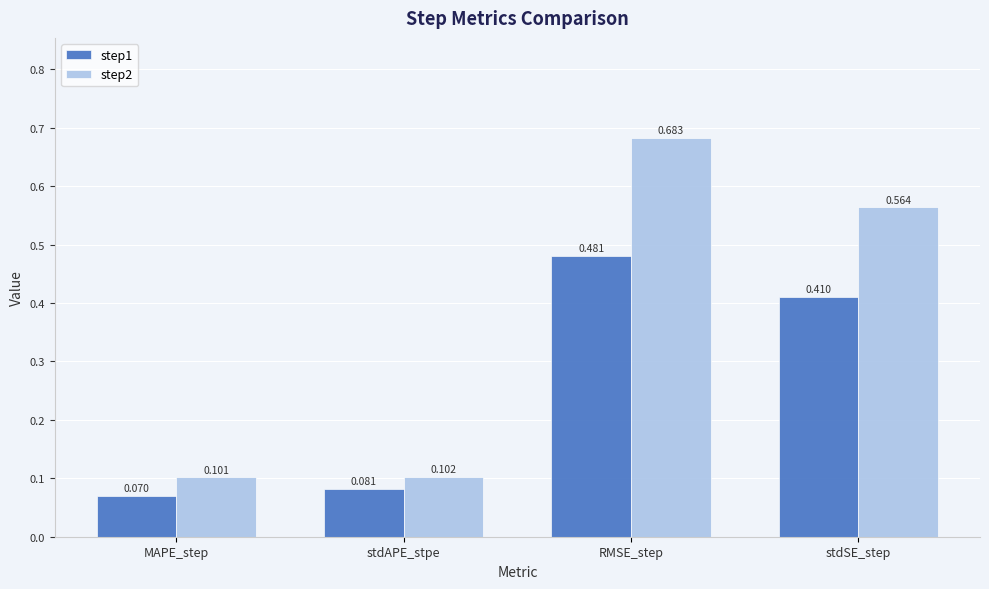

What are all the series names shown in the legend?

step1, step2